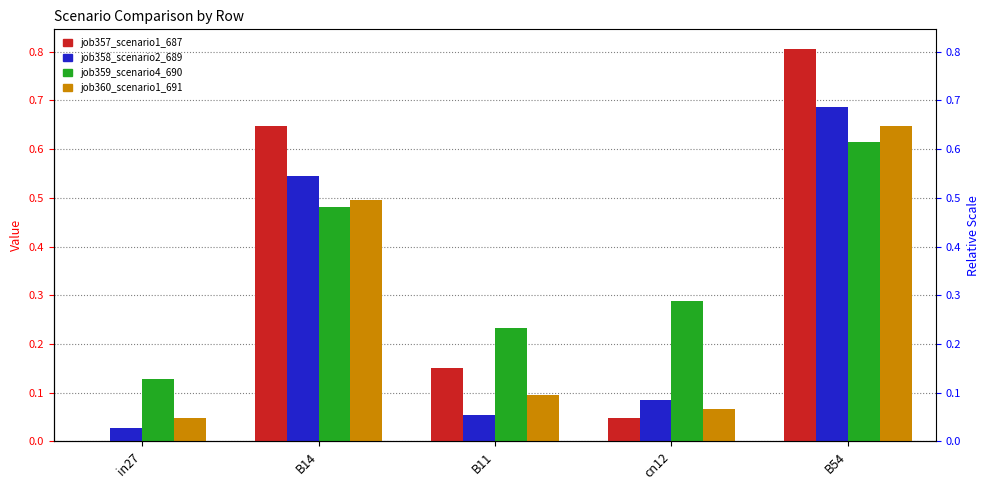

At which category is the sum across all series the highest?

B54